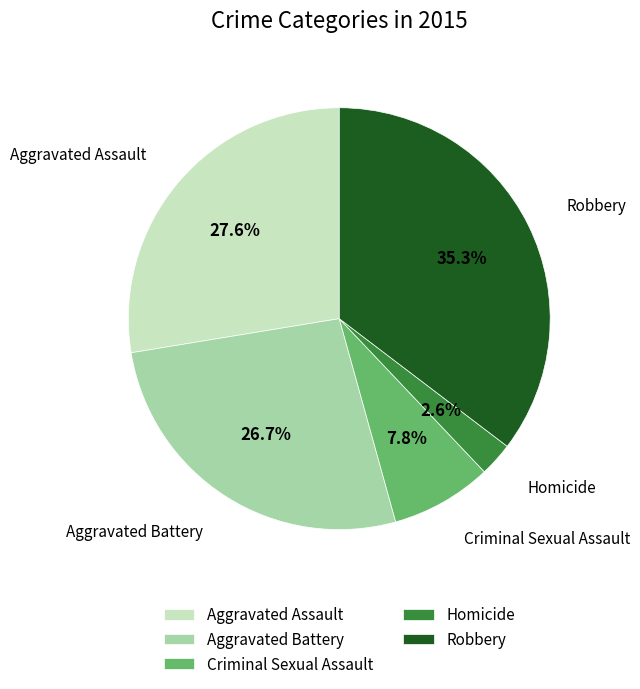

How much of the chart is everything except Criminal Sexual Assault?

92.2%